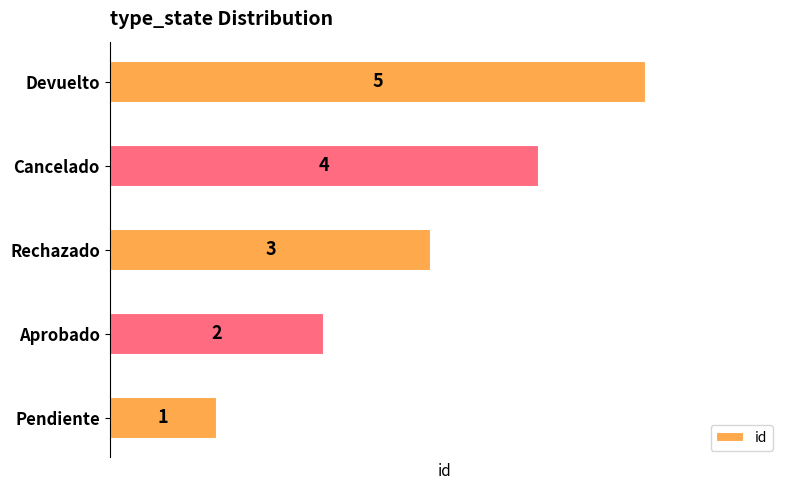

What is the change in value from Rechazado to Devuelto?

+2